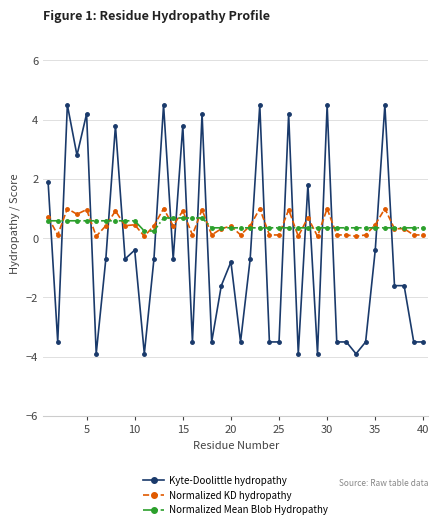

How many intersections are there between Kyte-Doolittle hydropathy and Normalized KD hydropathy?

21